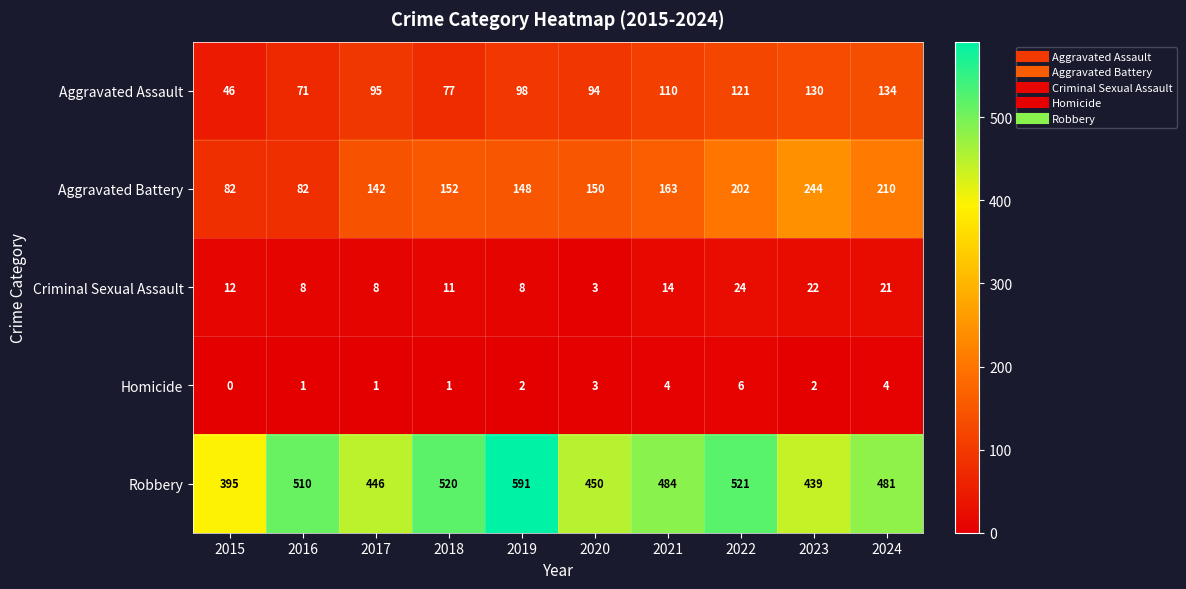

True or false: Aggravated Battery has a value of 82 at 2015.

True